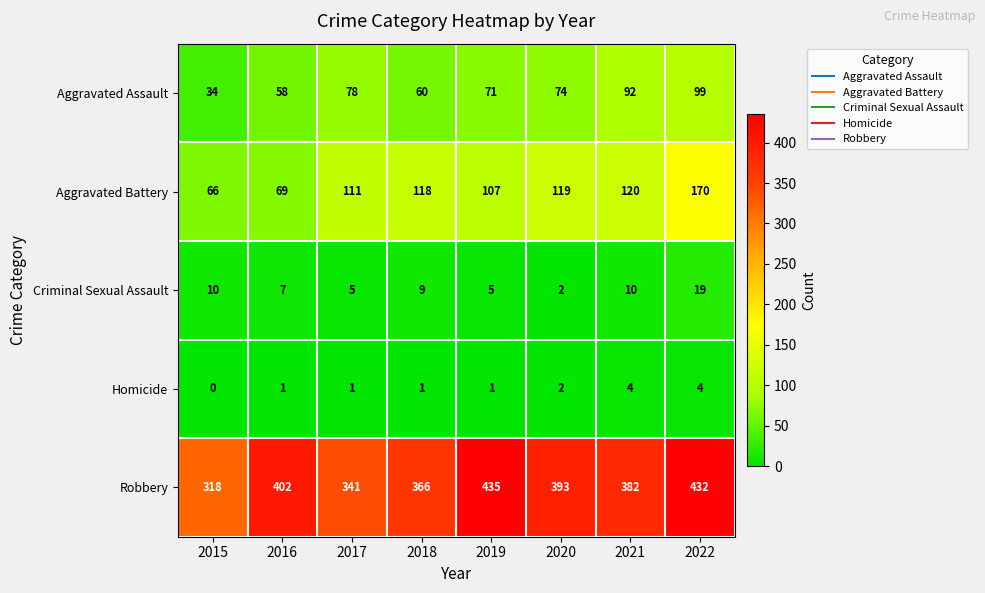

What is the difference between the highest and lowest values at 2022?

428